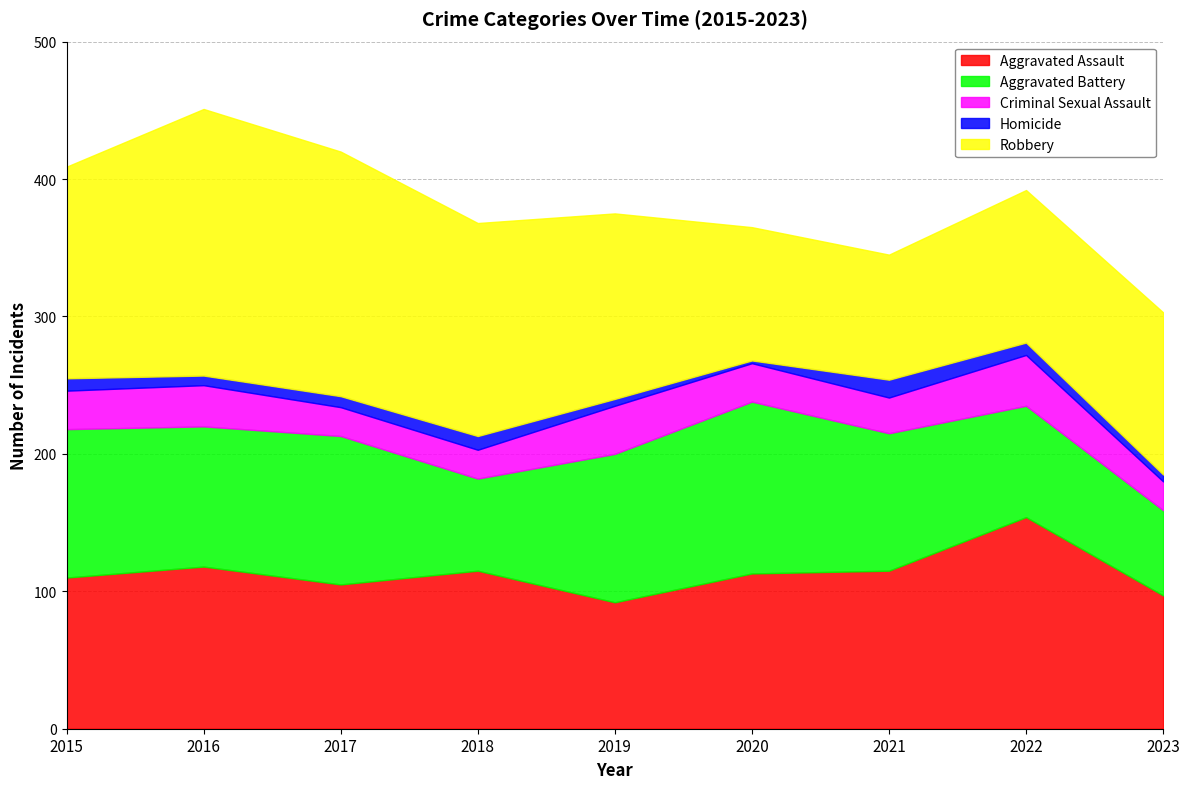

What is the difference between the highest and lowest values at 2015?

145